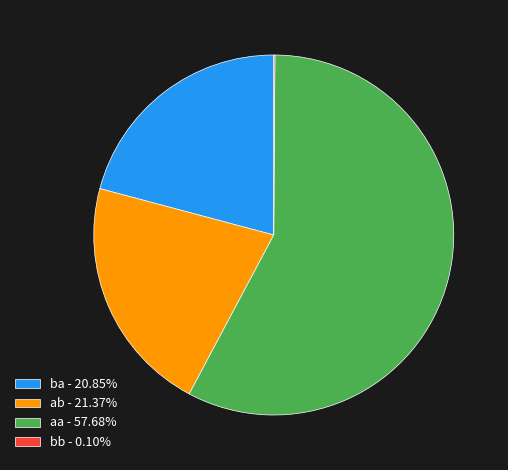

Combined, do ab - 21.37% and ba - 20.85% account for over 50%?

No